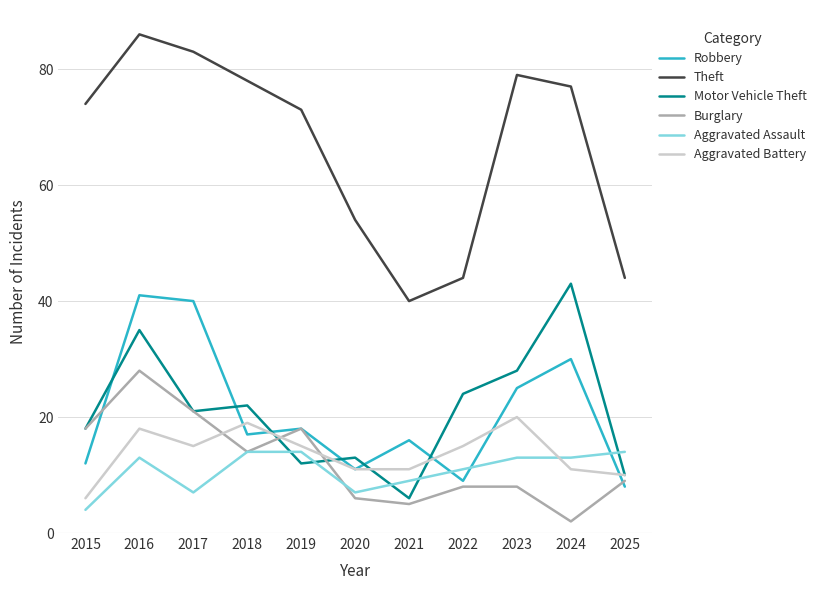

True or false: Aggravated Assault has more than 0 interior local peaks.

True